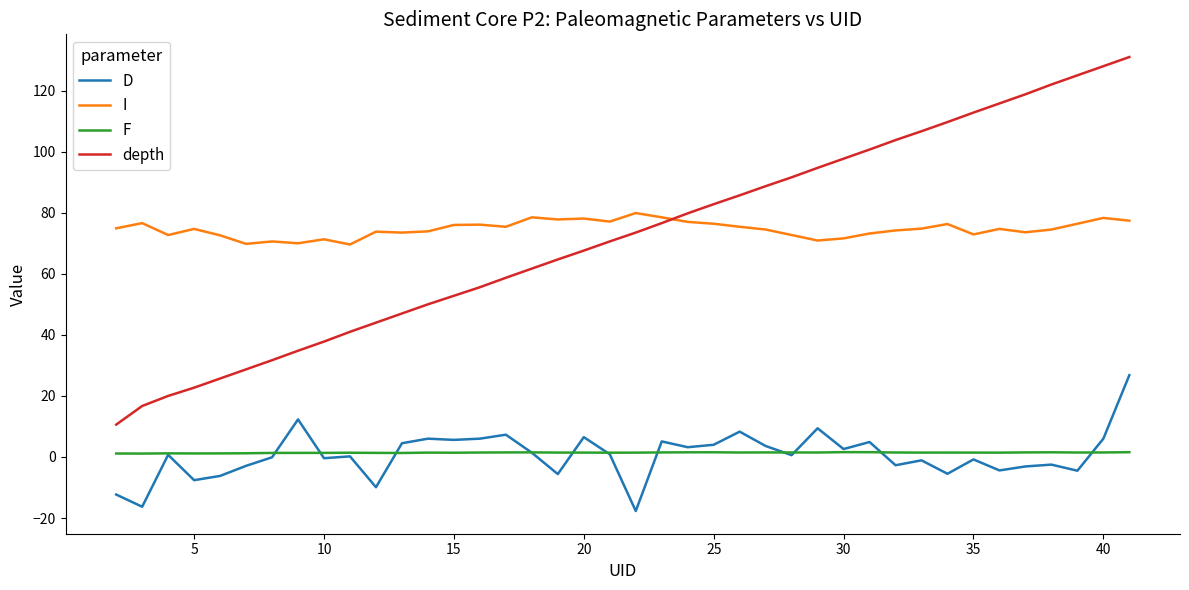

What is the highest value of the depth series?

131.0